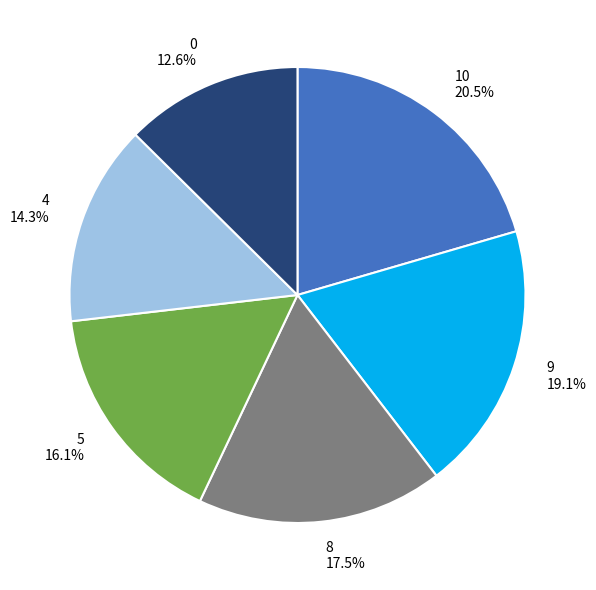

How many slices are in this pie chart?

6